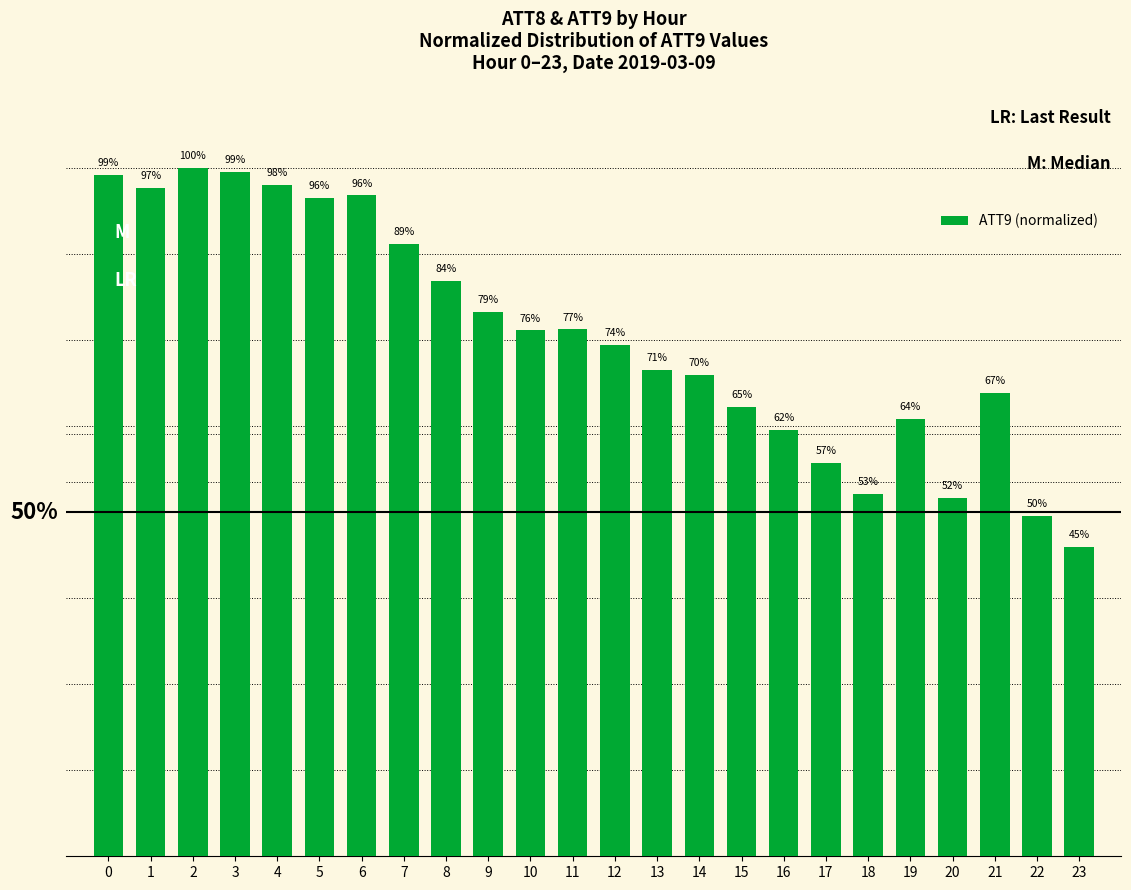

The value at 4 is 0.6. True or false?

False